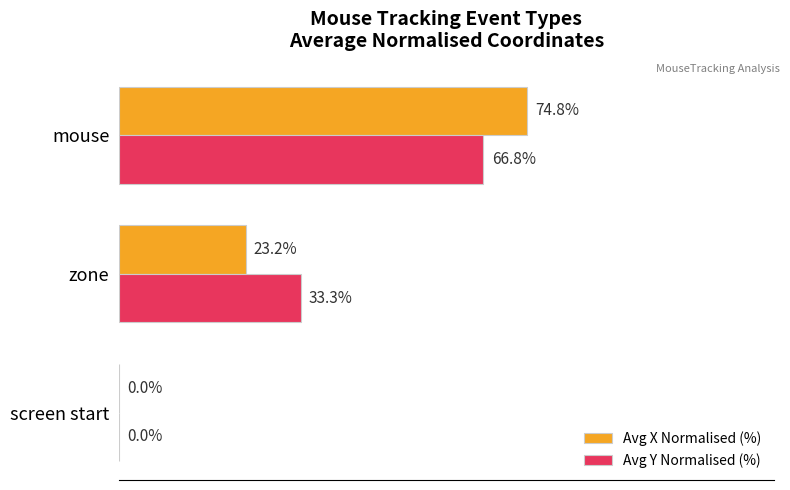

At which category is the sum across all series the highest?

mouse